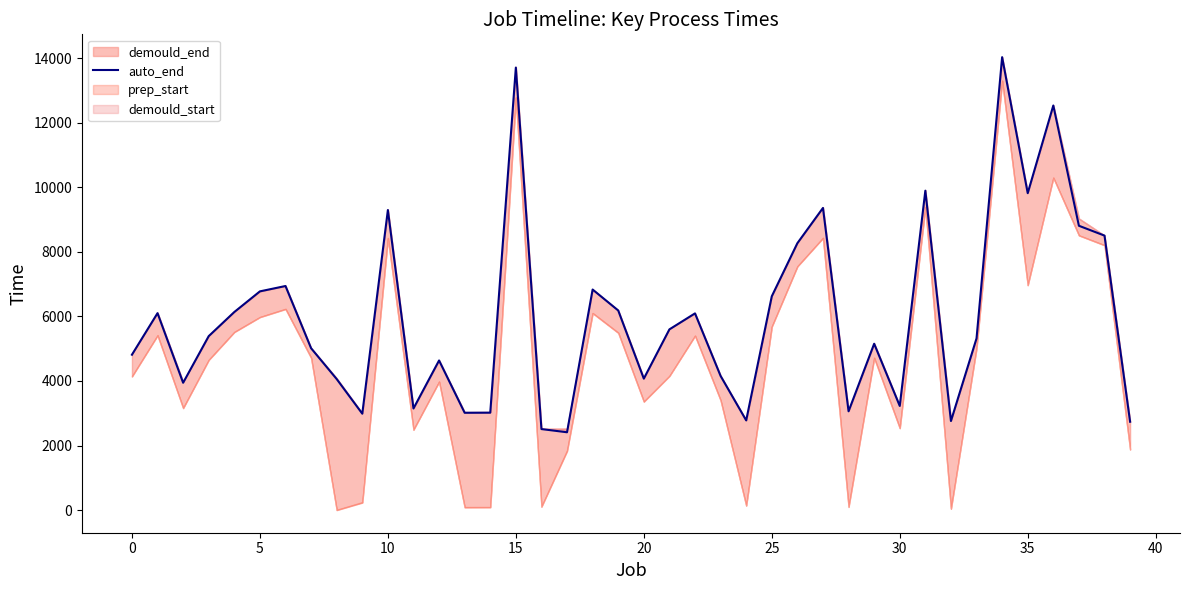

How many points are lower than both their immediate neighbors (excluding endpoints)?

11